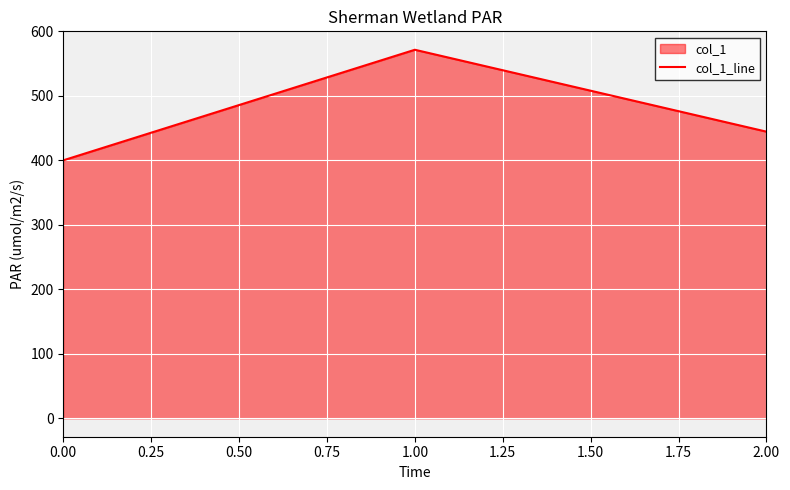

How many data points does each series have?

3